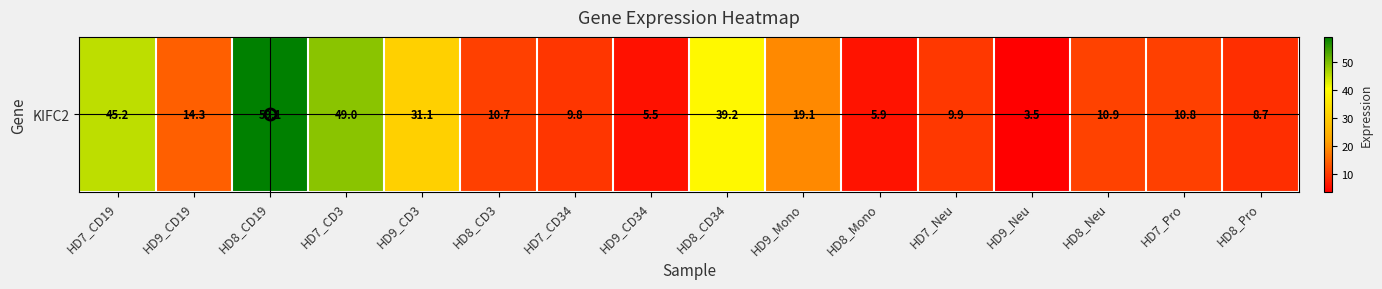

Rank the categories by value from lowest to highest.

HD9_Neu, HD9_CD34, HD8_Mono, HD8_Pro, HD7_CD34, HD7_Neu, HD8_CD3, HD7_Pro, HD8_Neu, HD9_CD19, HD9_Mono, HD9_CD3, HD8_CD34, HD7_CD19, HD7_CD3, HD8_CD19